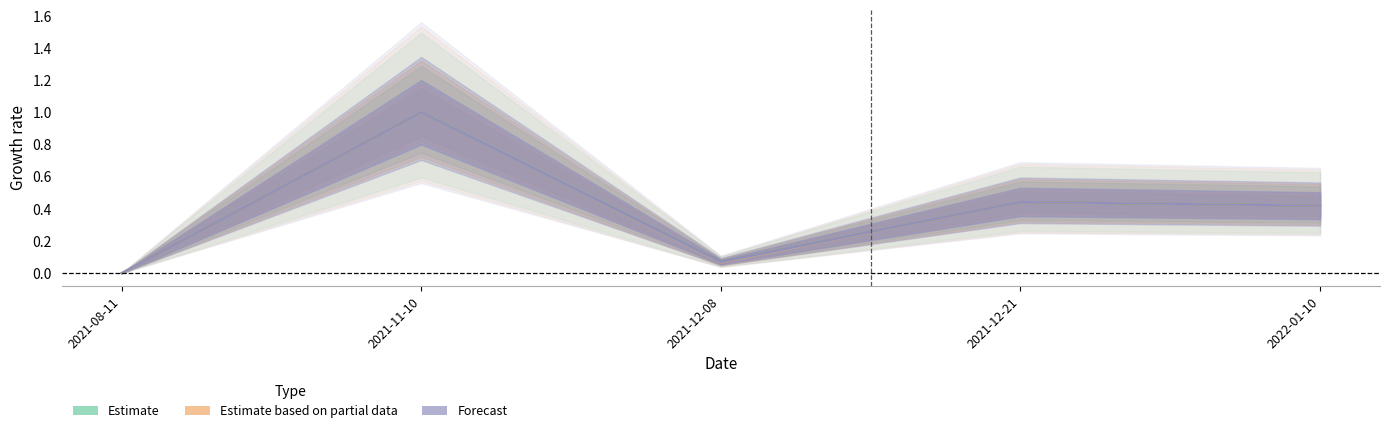

Reading right to left, transcribe all the data shown in this chart.

col_4: 2022-01-10=0.4	2021-12-21=0.4	2021-12-08=0.1	2021-11-10=1.0	2021-08-11=0.0
col_9: 2022-01-10=0.4	2021-12-21=0.4	2021-12-08=0.1	2021-11-10=1.0	2021-08-11=0.0
col_5: 2022-01-10=0.4	2021-12-21=0.4	2021-12-08=0.1	2021-11-10=1.0	2021-08-11=0.0